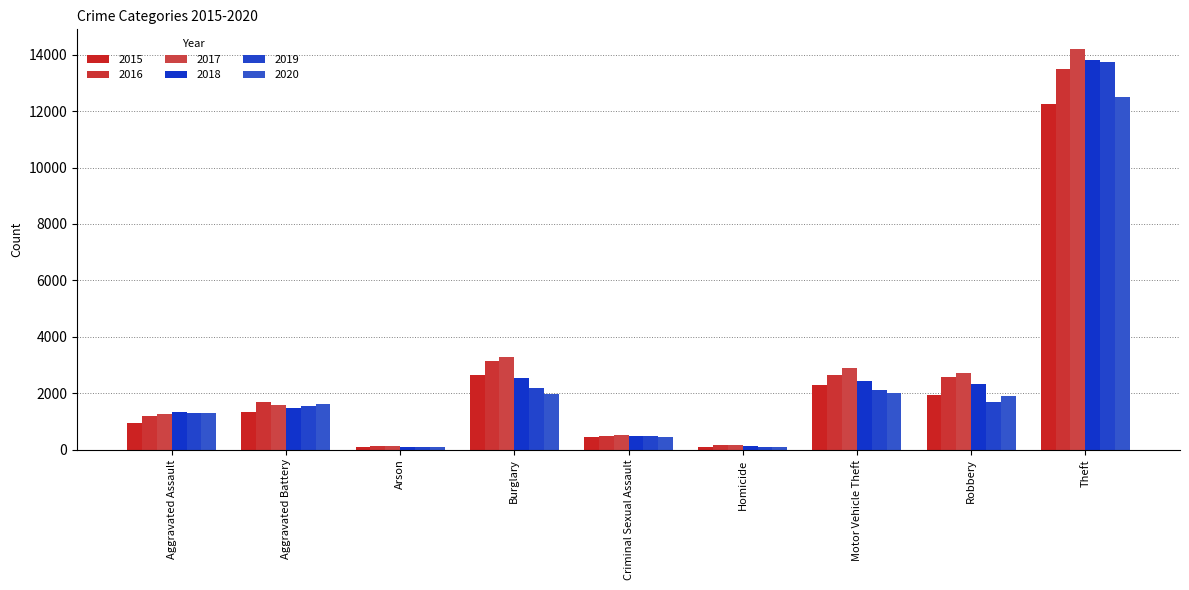

How many data points does each series have?

9